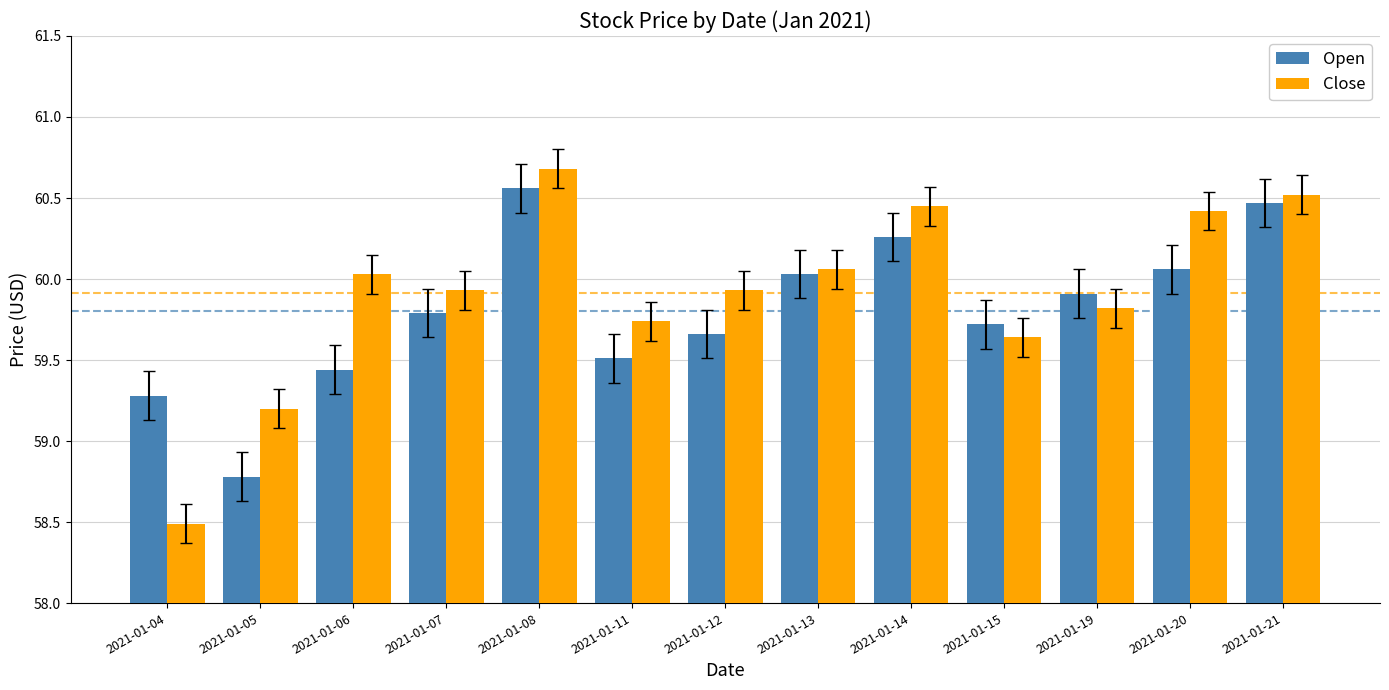

At which label does Open reach its minimum?

2021-01-05